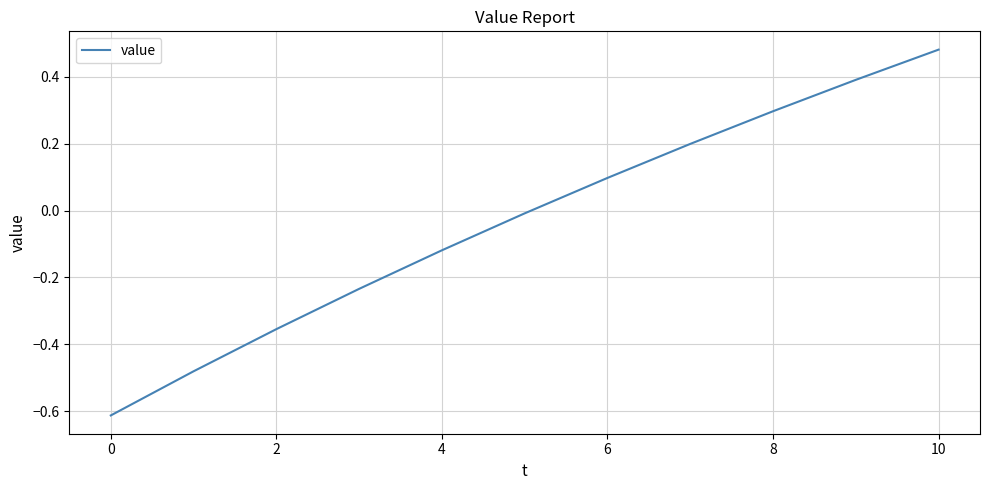

What is the difference between the maximum and minimum values?

1.1